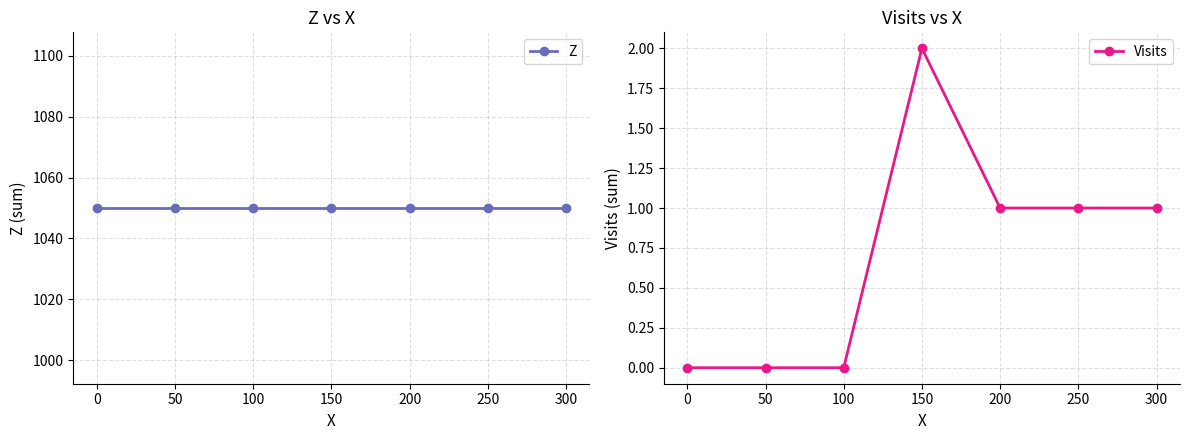

What is the difference between the maximum and minimum values in the Visits series?

2